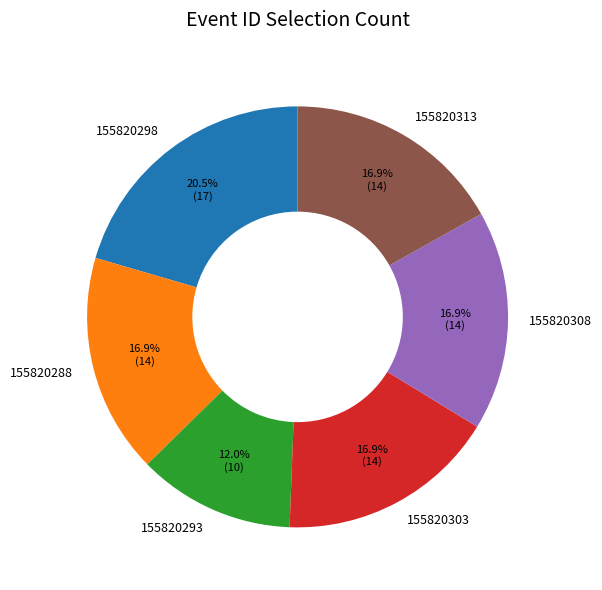

Which category has the biggest portion of the pie?

155820298